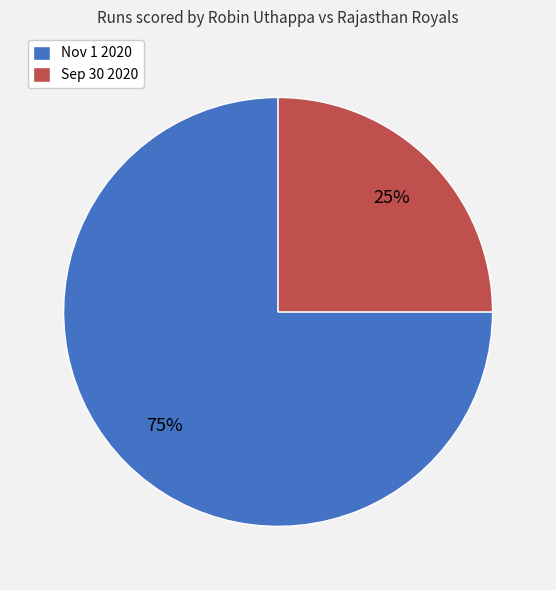

Is it true that Nov 1 2020 is 75% of the pie?

True